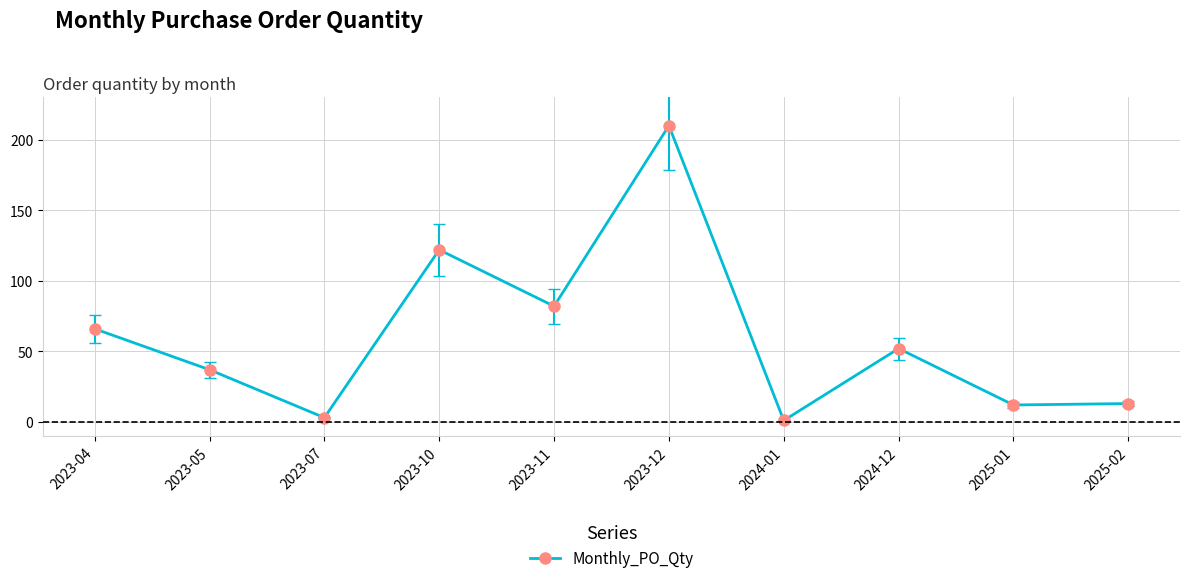

What is the average value?

60